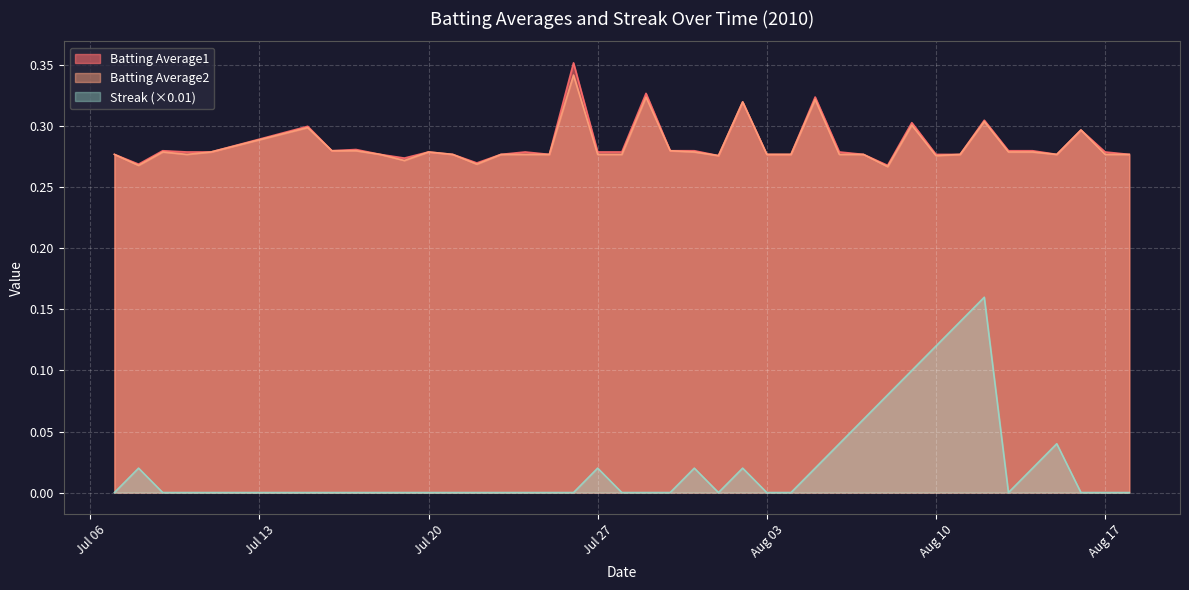

Which series has the widest spread of values?

Streak (×0.01)